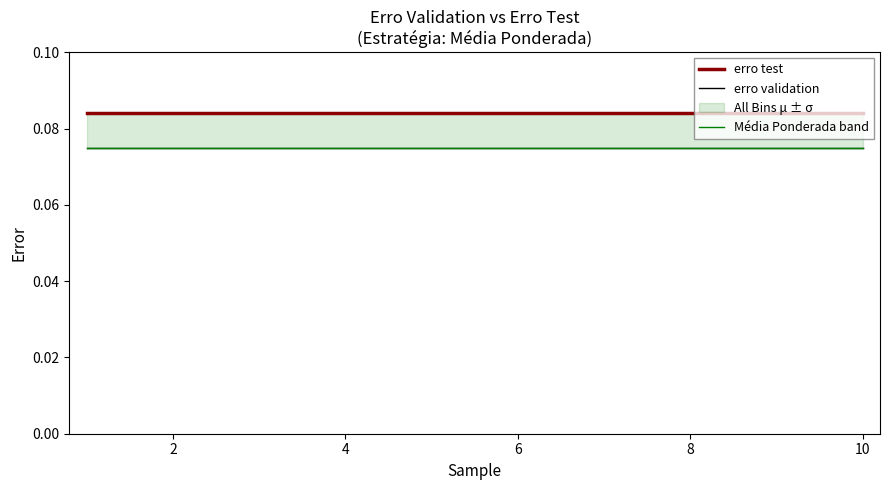

What is the maximum value for erro validation?

0.1